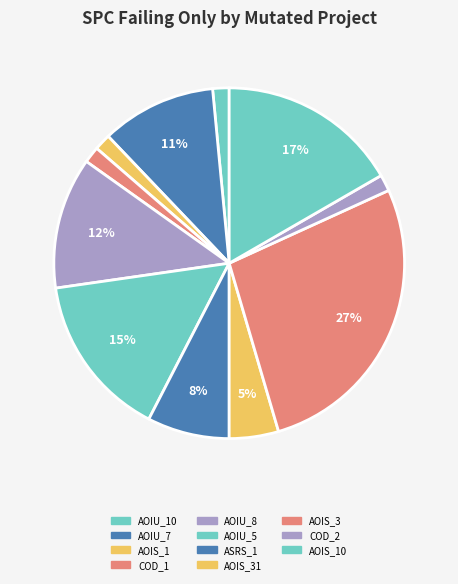

Count the number of slices in the pie.

11